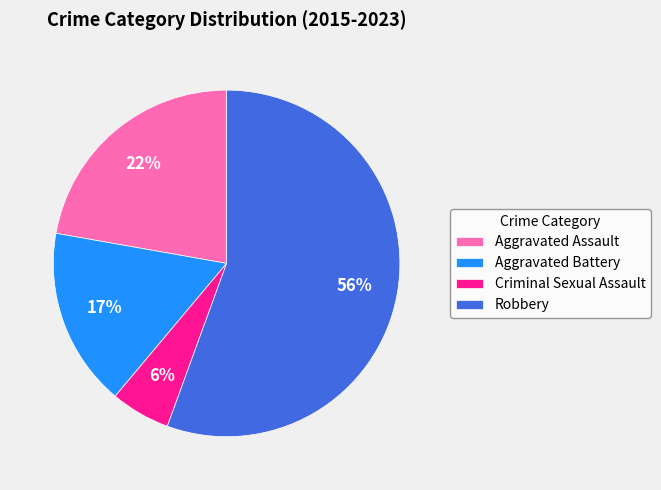

Is the sum of Aggravated Assault and Robbery greater than half?

Yes